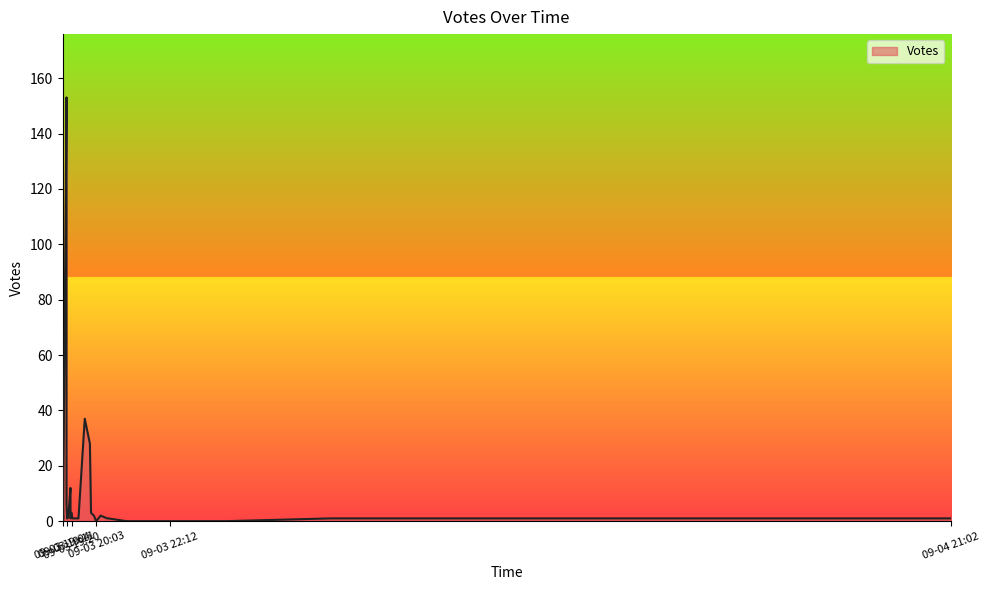

The value at 2019-09-03 19:13 is 2. True or false?

False